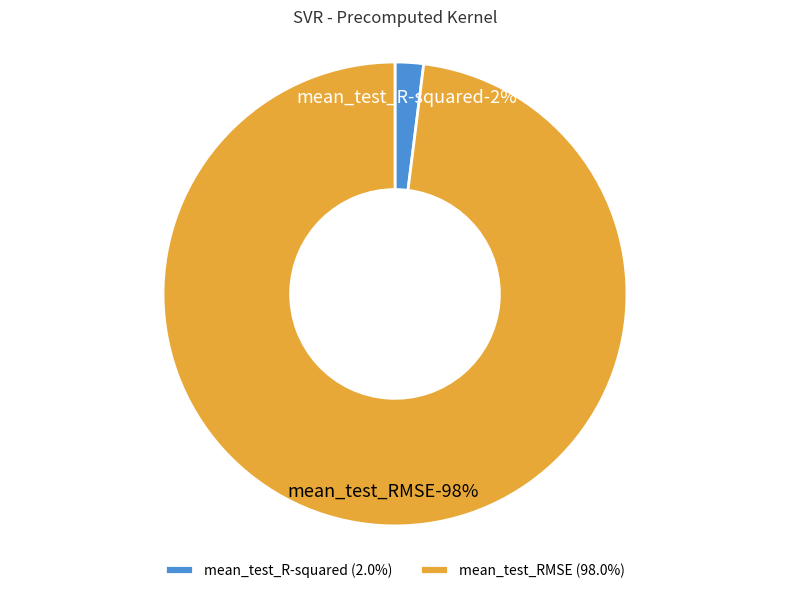

To the nearest percent, what percentage of the pie is mean_test_RMSE?

98%